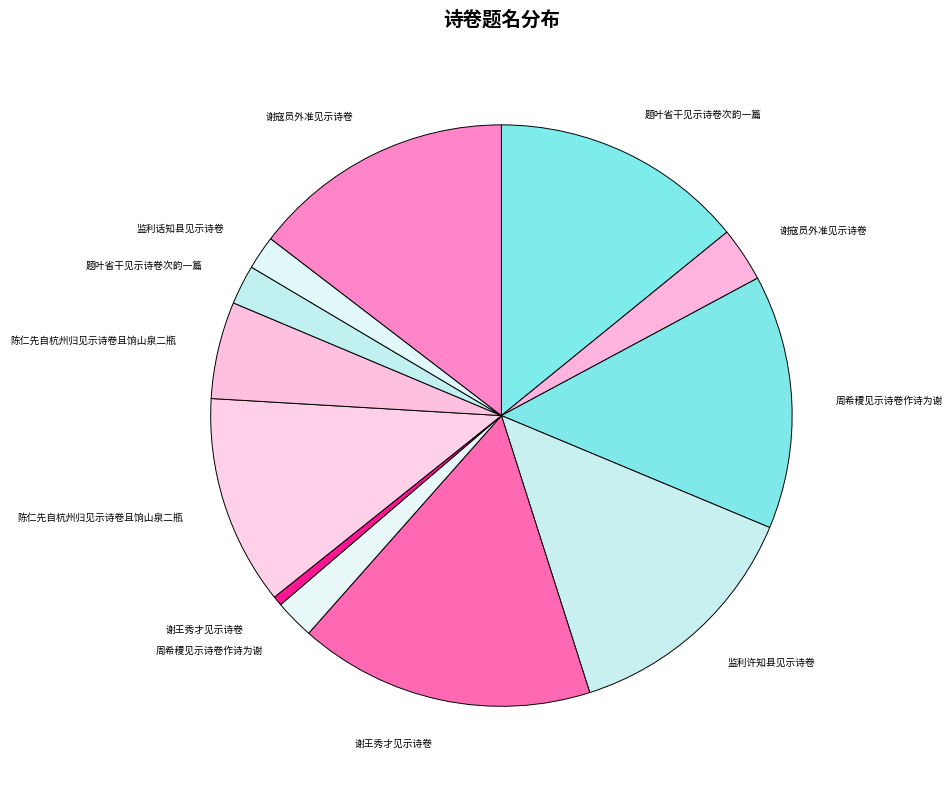

What is the largest slice in the pie chart?

谢王秀才见示诗卷